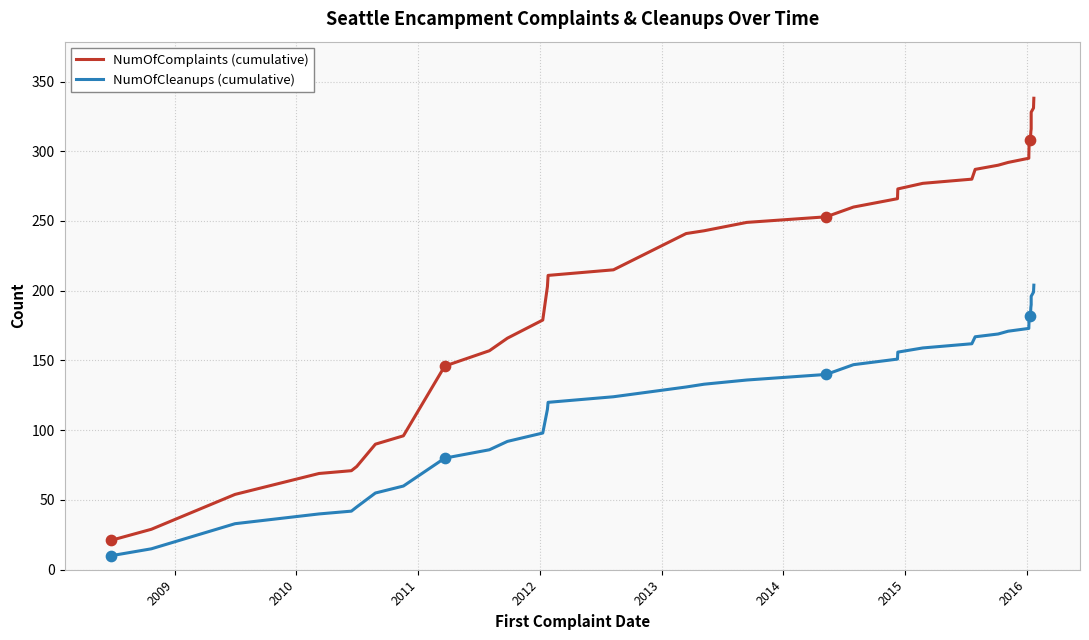

Which series contains the highest Y value?

NumOfComplaints (cumulative)